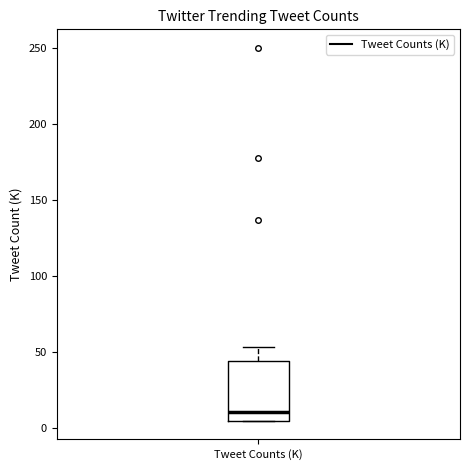

Read this box plot against the y-axis: the position of the median line, the range covered by the box, and the ends of both whiskers. The values are not printed on the chart, so give them approximately, as read against the axis.

median 10, box 5 to 45, whiskers 5 to 55